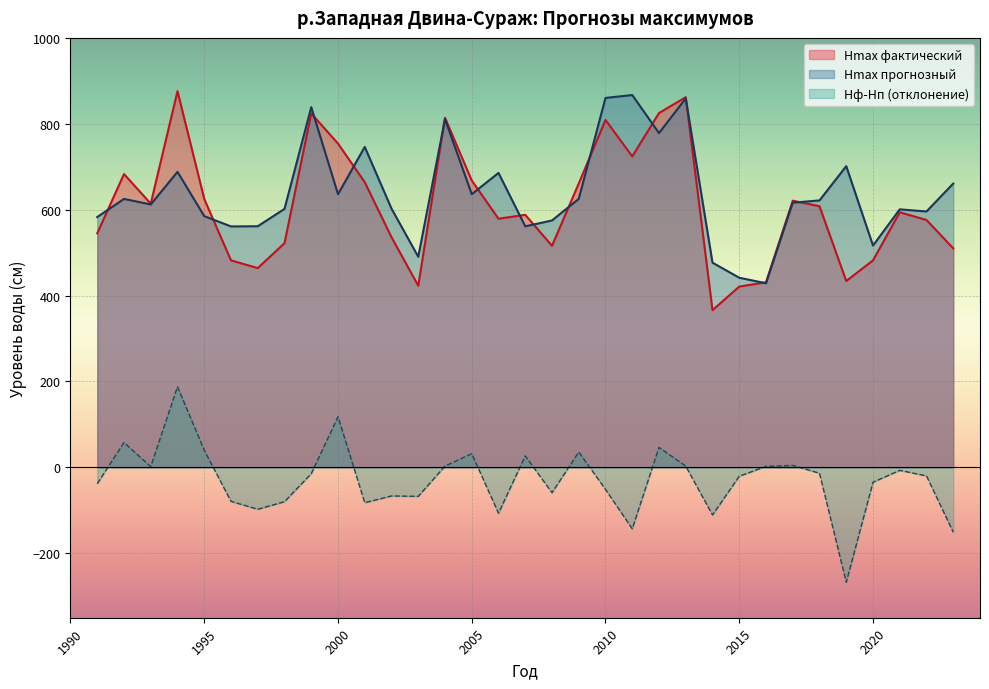

What is the value of the Hф-Hп point at the 28th from the left?

-13.6